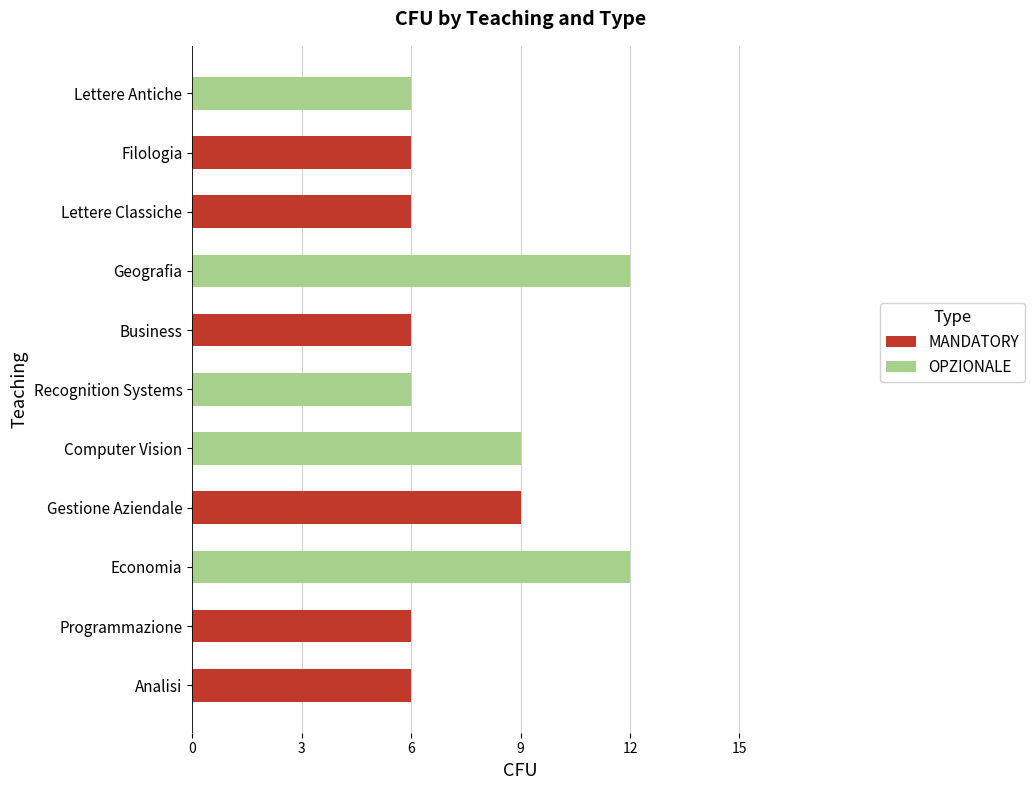

Is it true that MANDATORY equals 8 at Business?

False